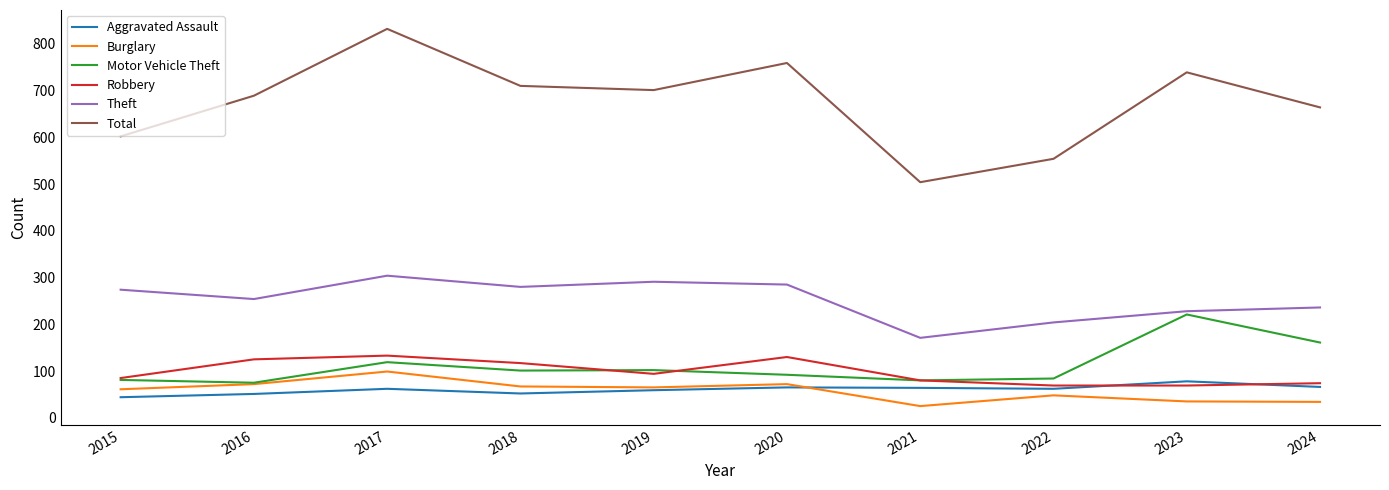

Which series has the widest spread of values?

Total